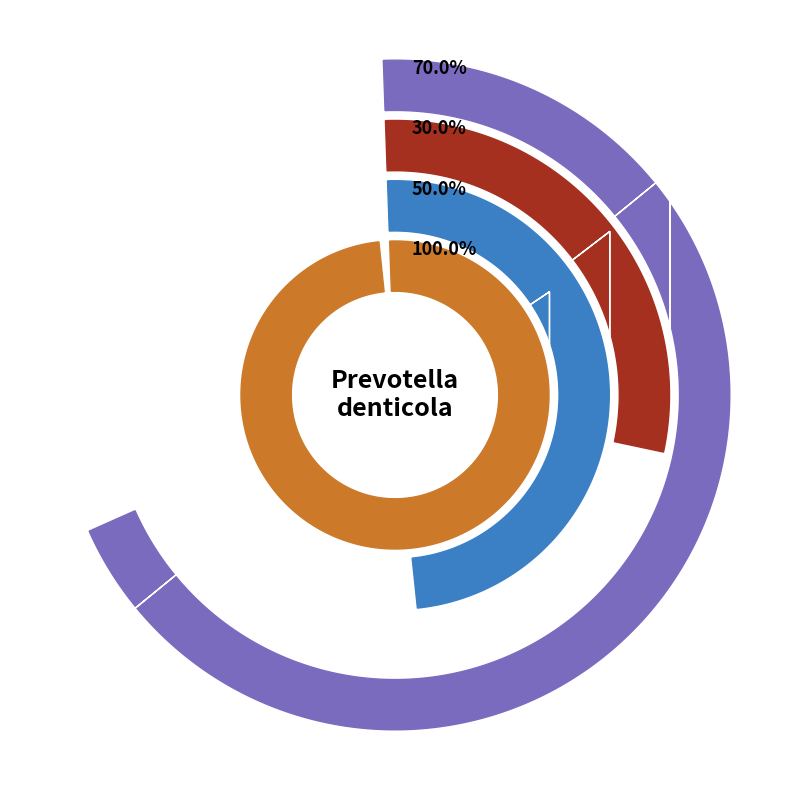

Is the sum of 3 and 5 greater than half?

Yes